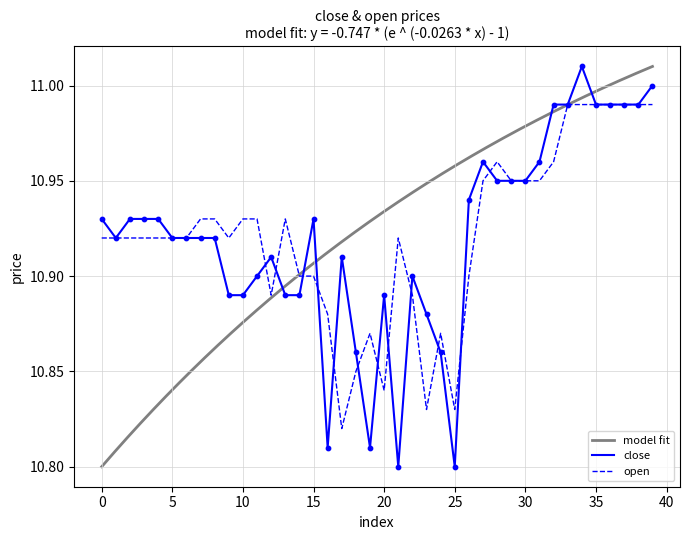

Is the value of open at 35 greater than the value of close at 19?

Yes